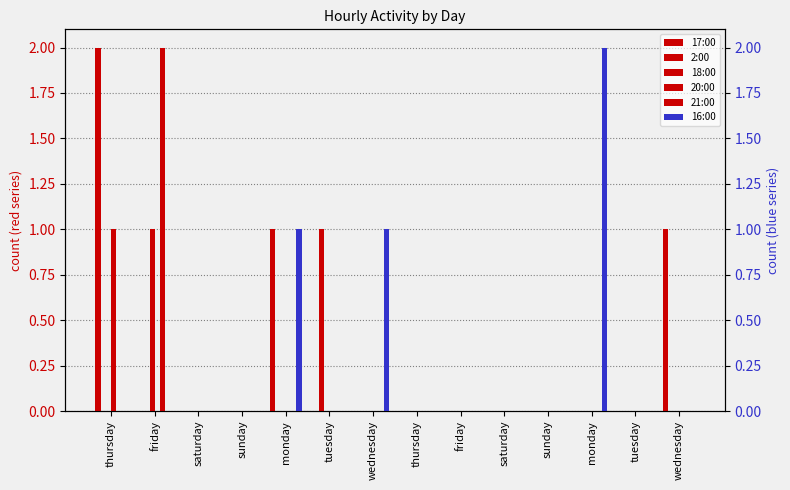

How many bars are there in total?

84